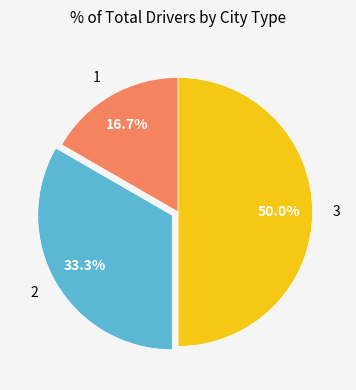

To the nearest percent, what percentage of the pie is 2?

33%